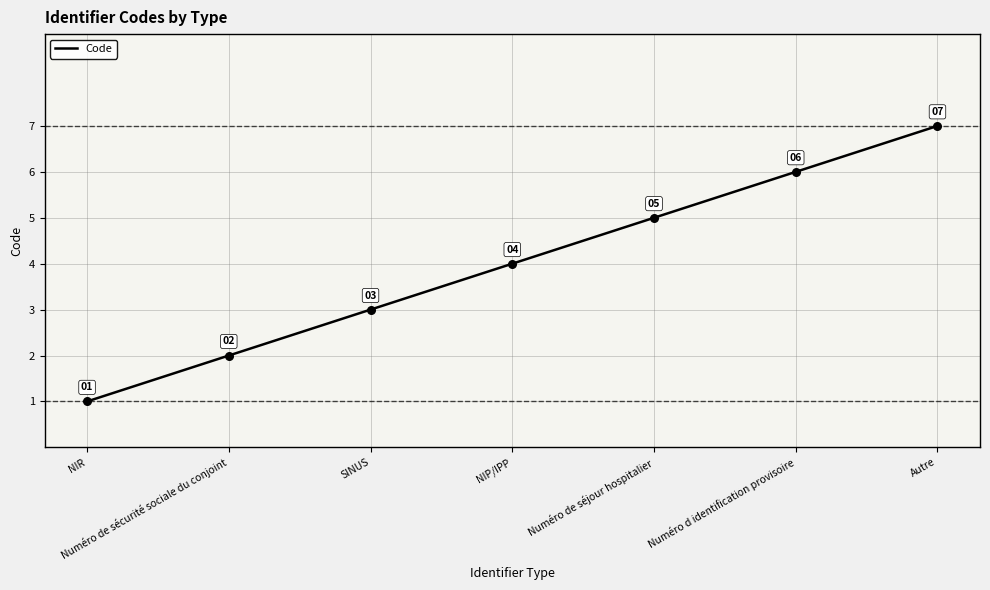

What is the change in value from SINUS to Numéro de séjour hospitalier?

+2